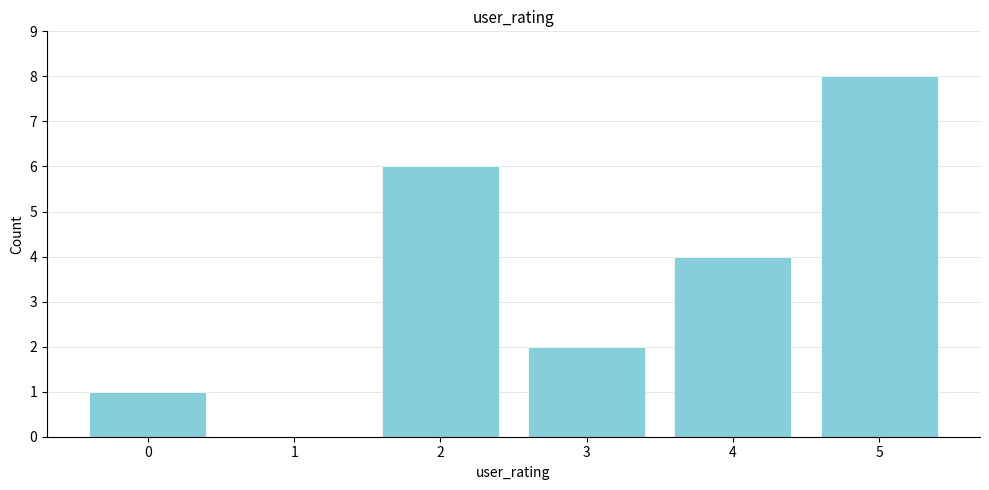

Reading left to right, what are all the values shown in this chart?

0=1	1=0	2=6	3=2	4=4	5=8